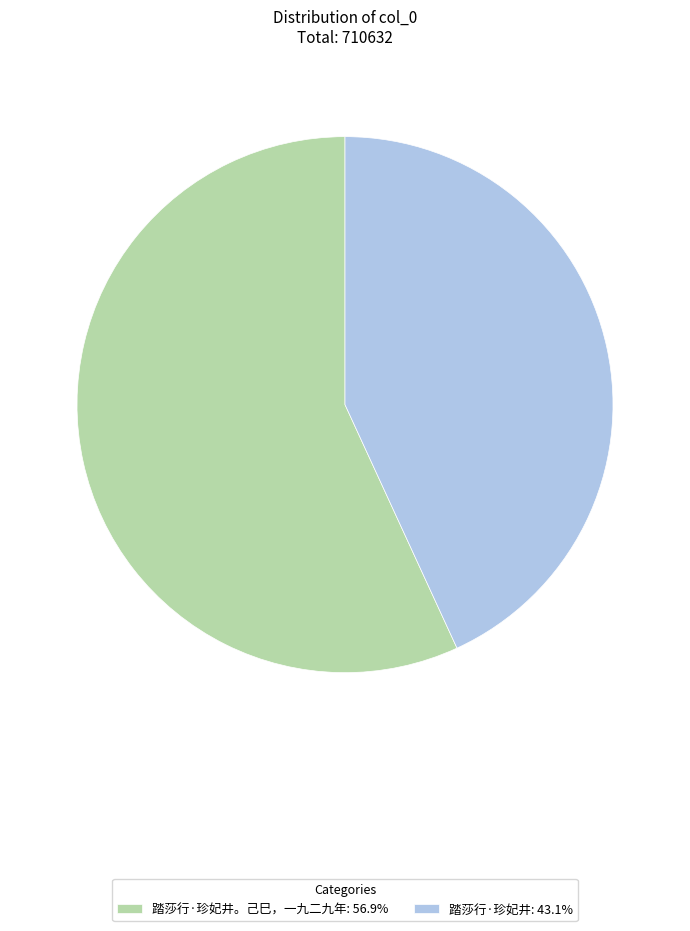

Does 踏莎行·珍妃井: 43.1% account for over 50% of the chart?

No